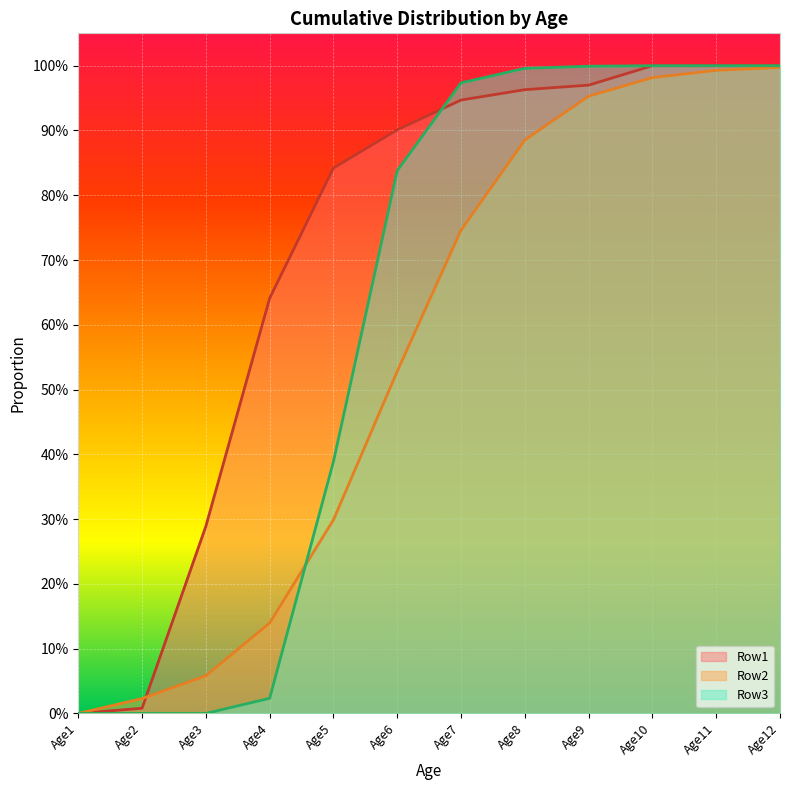

Between which two adjacent categories do Row3 and Row1 first intersect?

Age6 and Age7